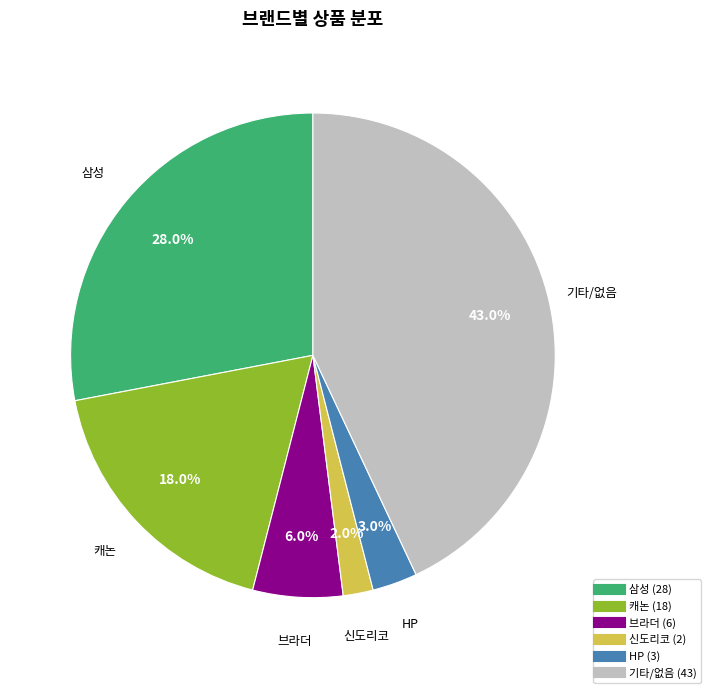

Is there any slice that represents more than half of the pie?

No